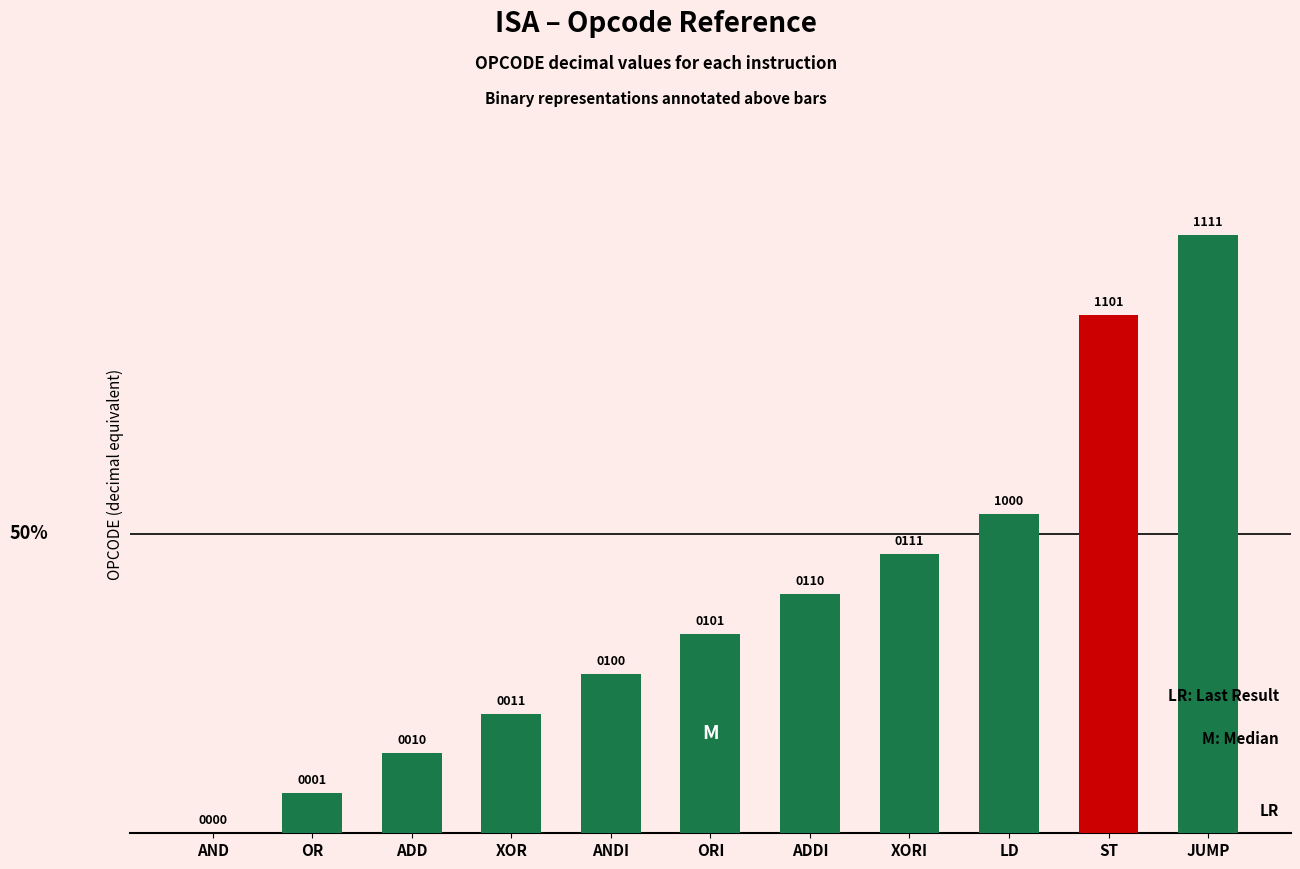

Are the bars horizontal?

No